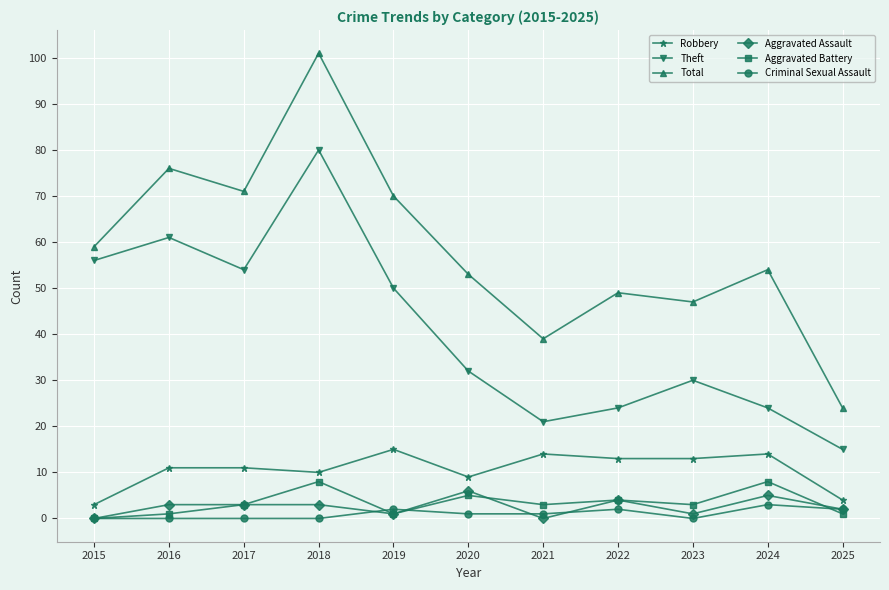

At which category does Theft reach its first local peak?

2016